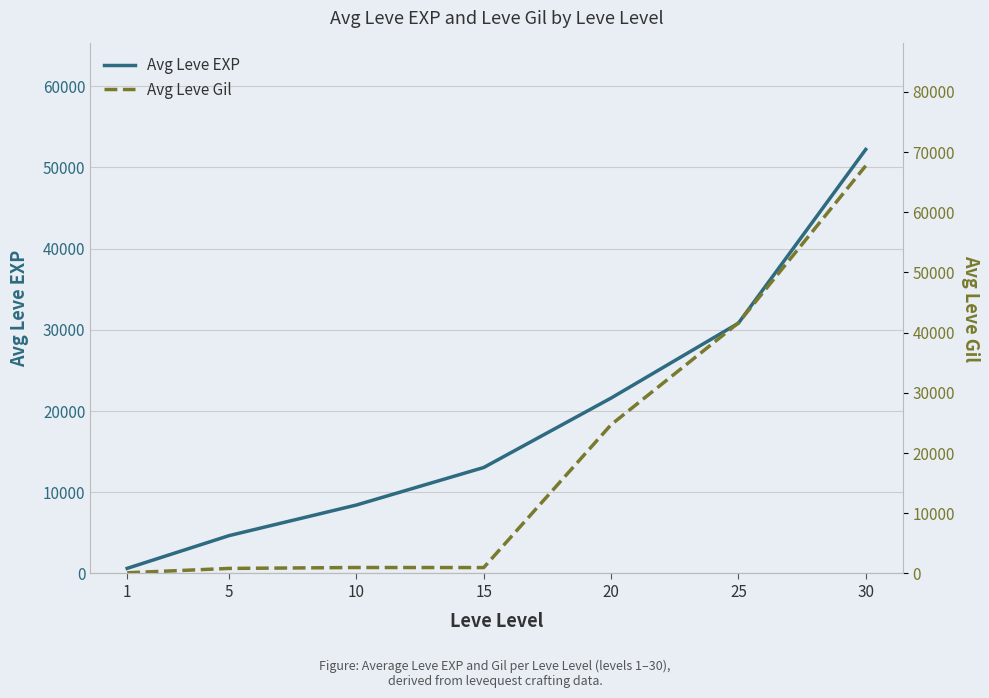

Reading left to right, extract all data points from this chart.

Avg Leve EXP: 1=630	5=4660	10=8430	15=13050	20=21600	25=30820	30=52220
Avg Leve Gil: 1=112	5=840	10=990	15=980	20=24710	25=41630	30=67730